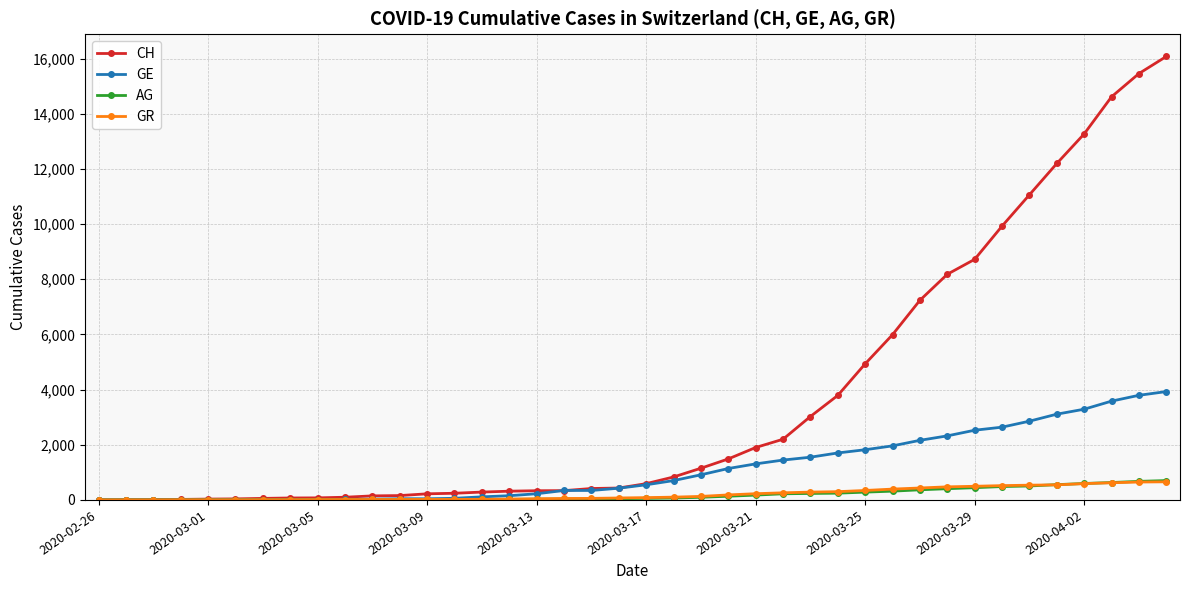

At how many categories does at least one series exceed 9154?

7